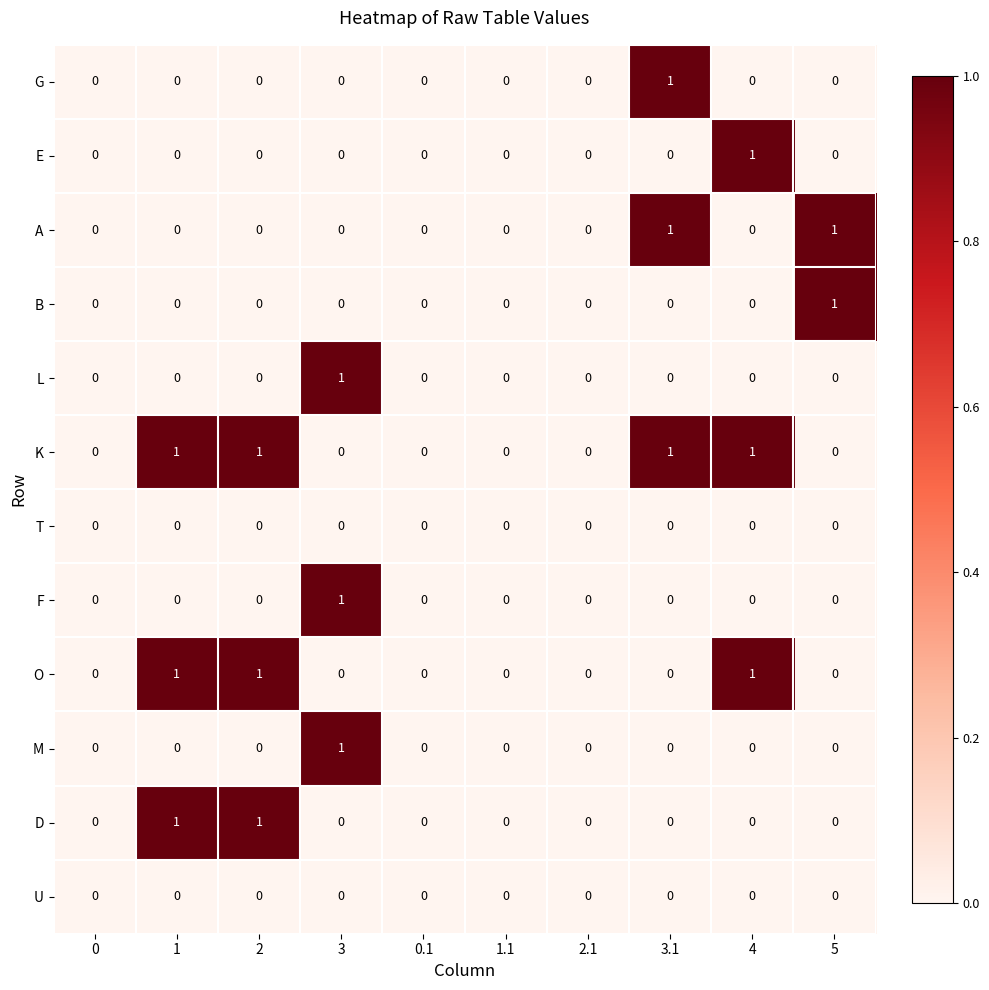

How many distinct data groups are displayed?

12